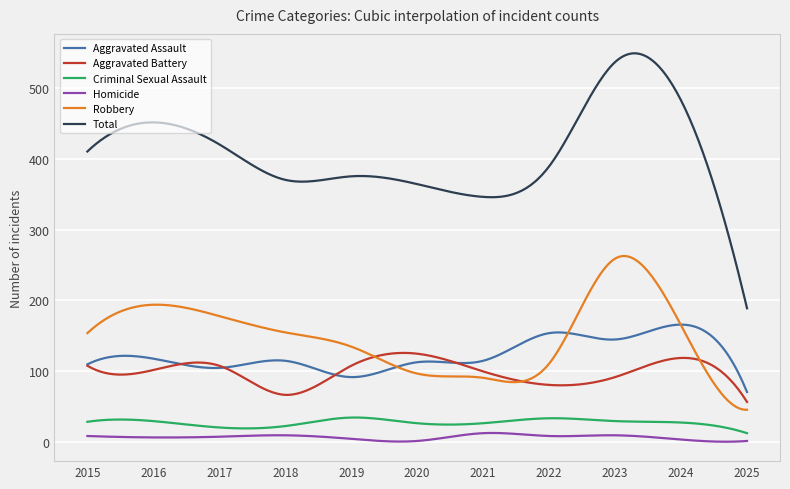

How many lines are shown in the chart?

6